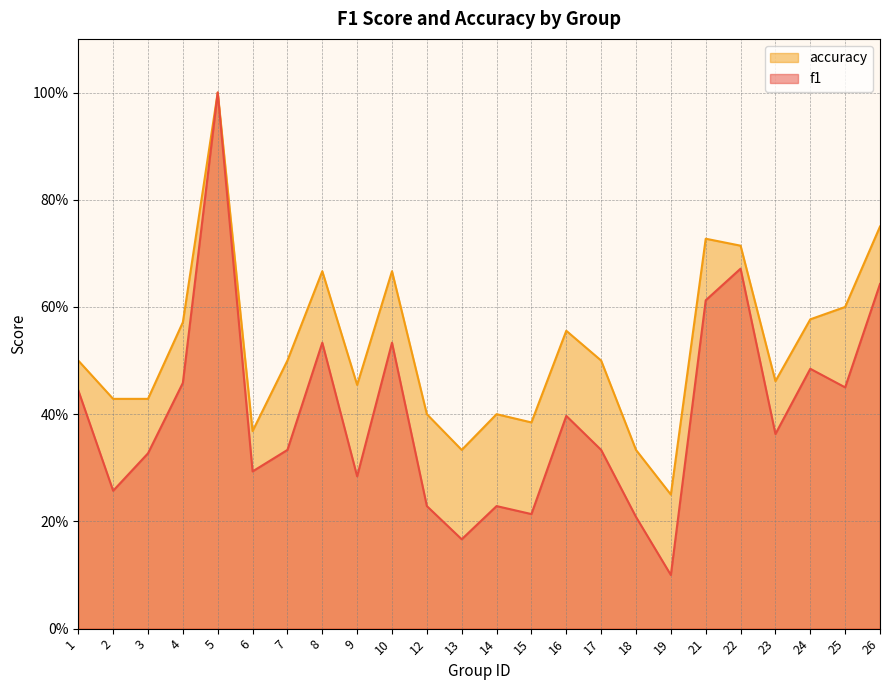

The accuracy series shows 0.1 at 19. True or false?

False